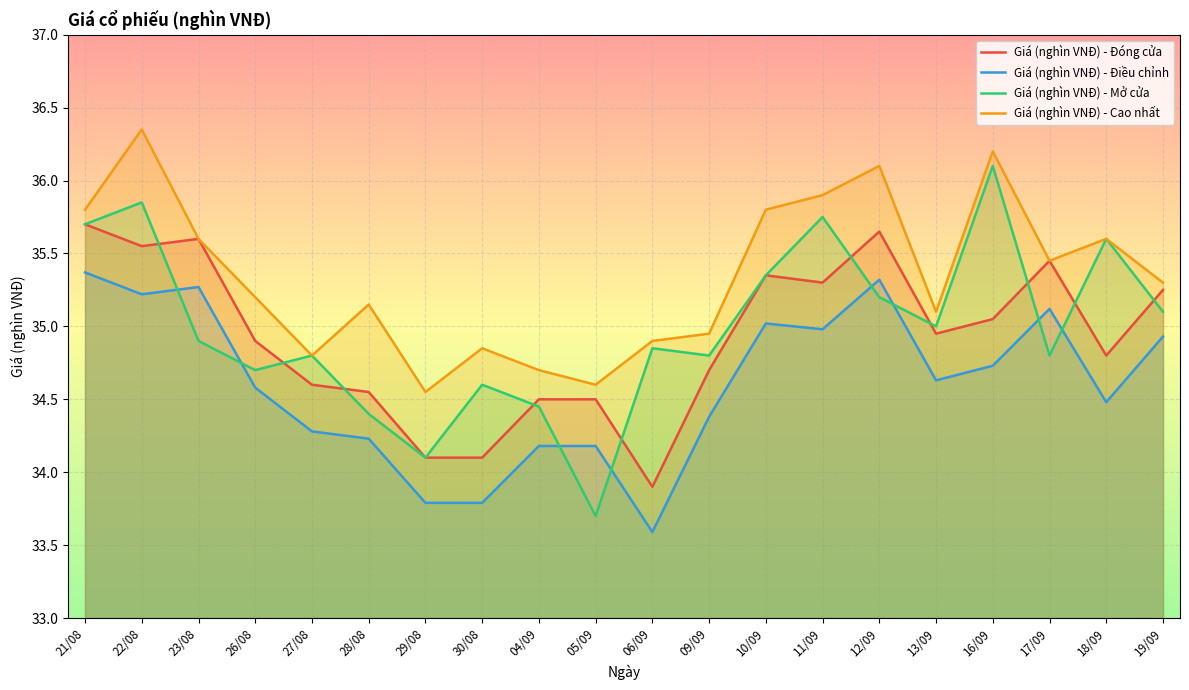

What is the smallest value displayed?

33.6